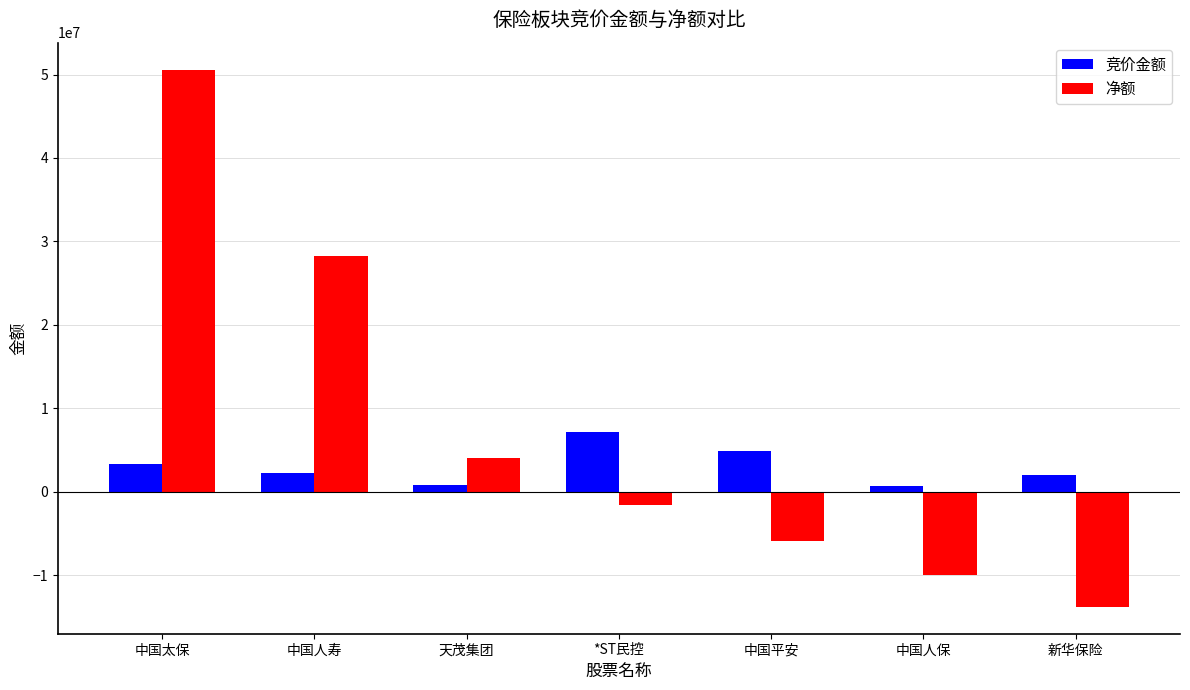

Is the value of 竞价金额 at 中国平安 greater than the value of 净额 at 中国平安?

Yes